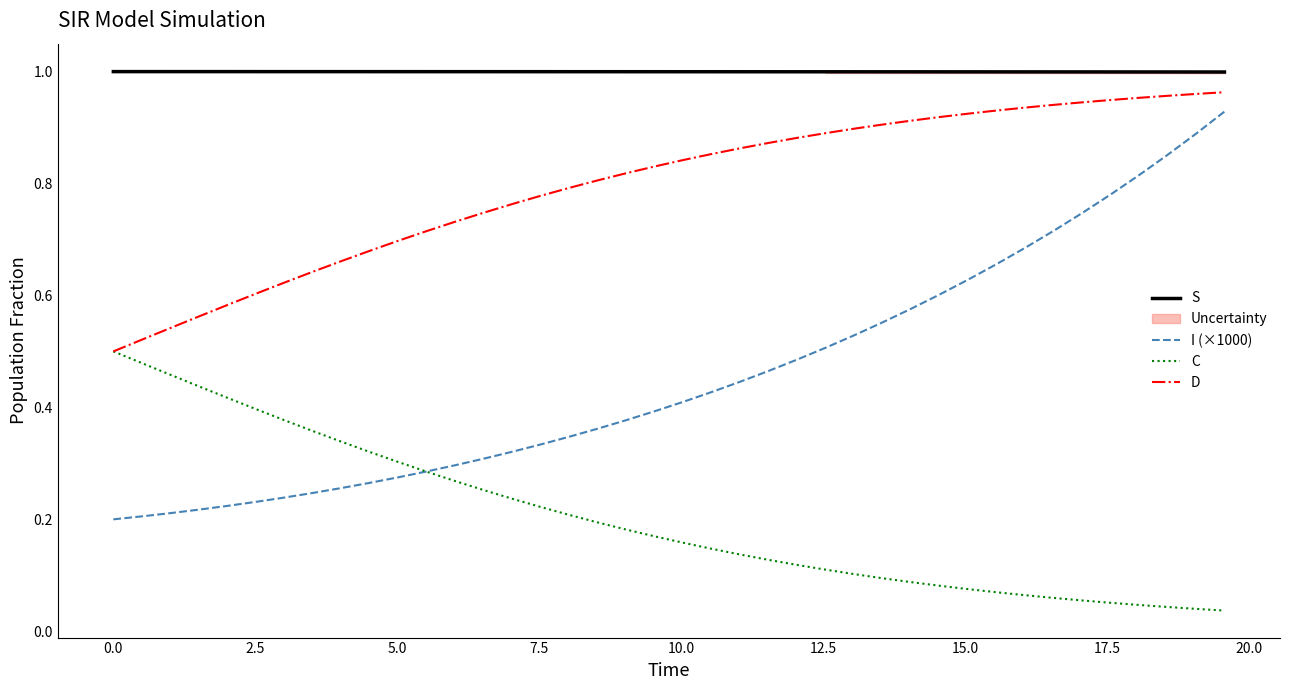

What is the maximum value shown in the chart?

1.0